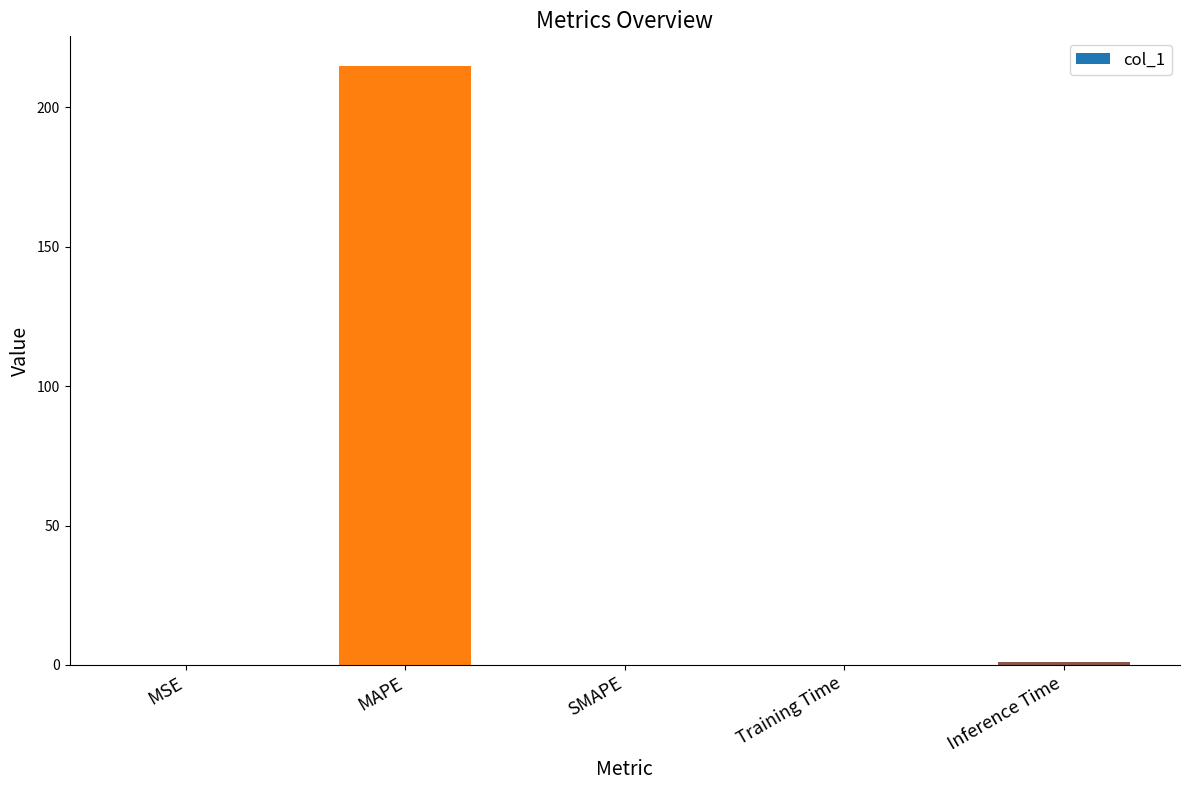

The value at SMAPE is 75.0. True or false?

False